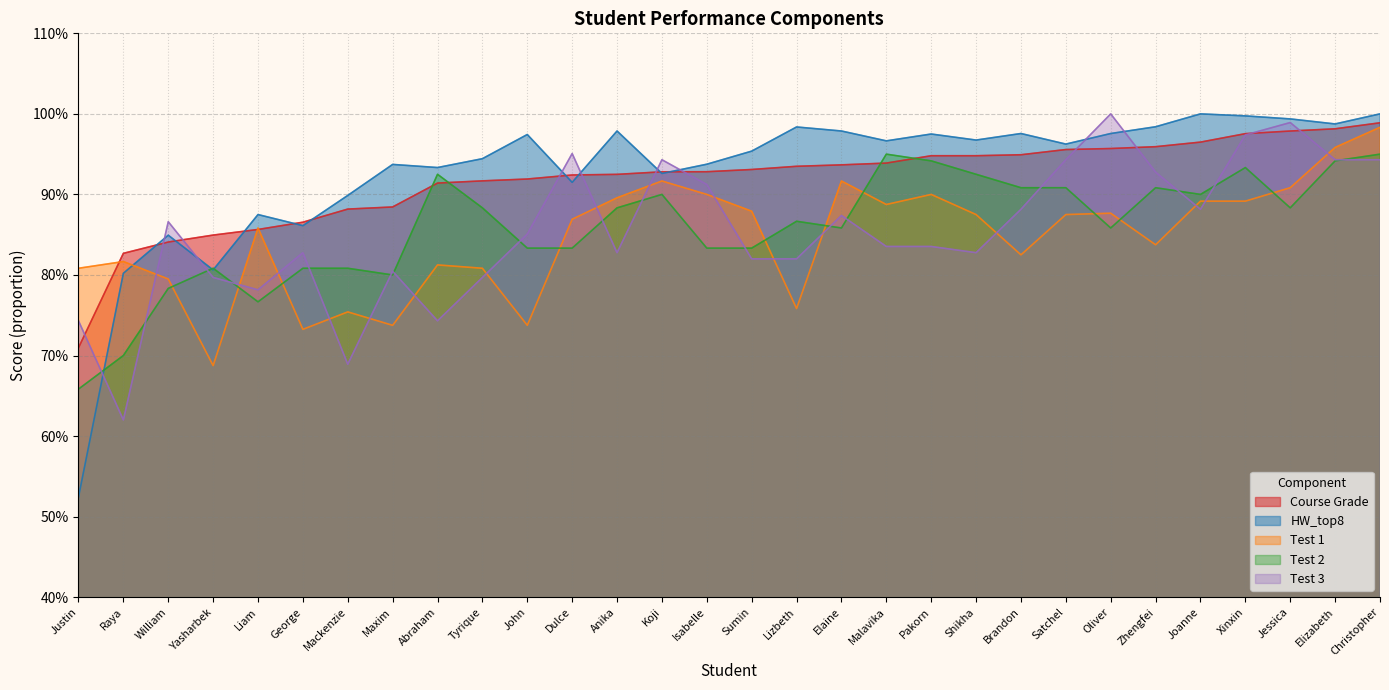

Which series has the largest total across all categories?

HW_top8